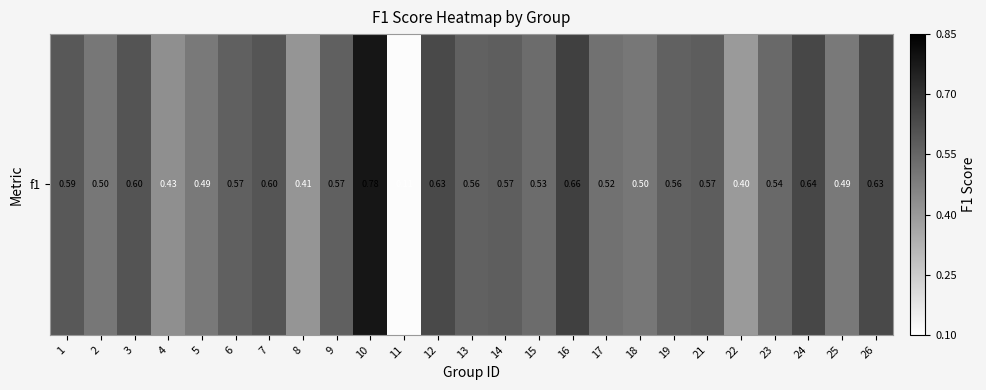

Where is the data nearest to the value 0?

11